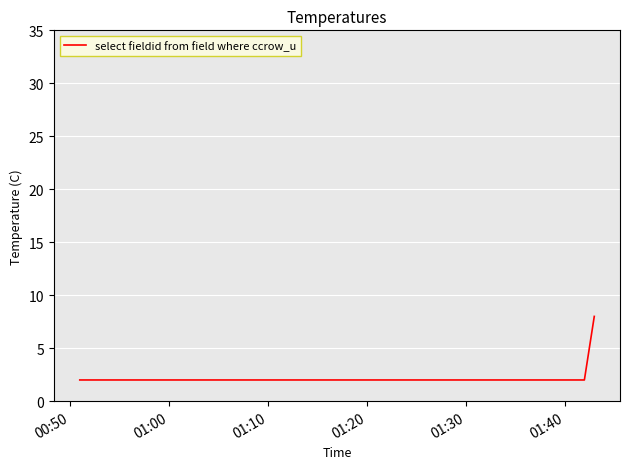

What is the greatest value displayed?

8